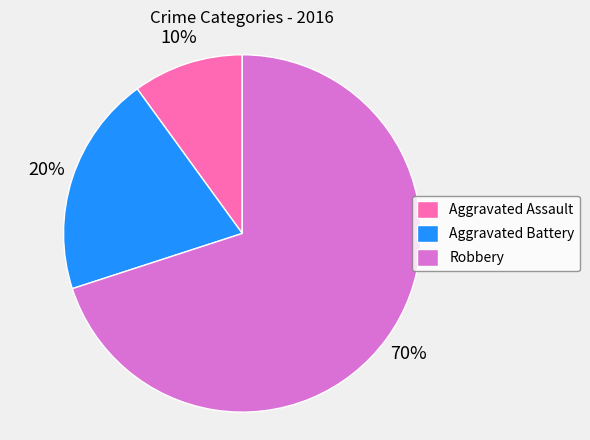

Combined, do Aggravated Battery and Aggravated Assault account for over 50%?

No